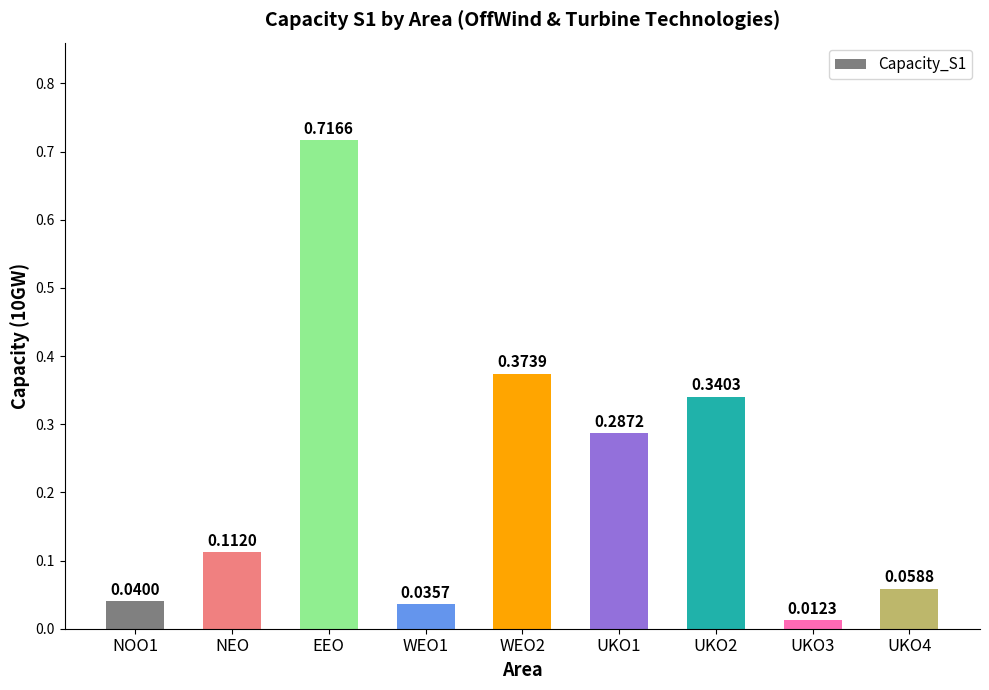

Which label corresponds to the largest value in the chart?

EEO